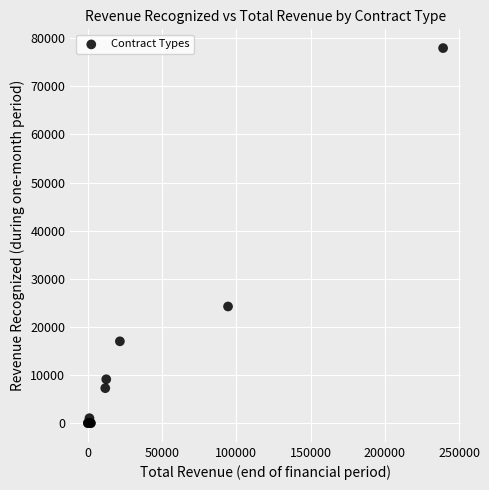

What Y value in the scatter plot is closest to 38977?

24239